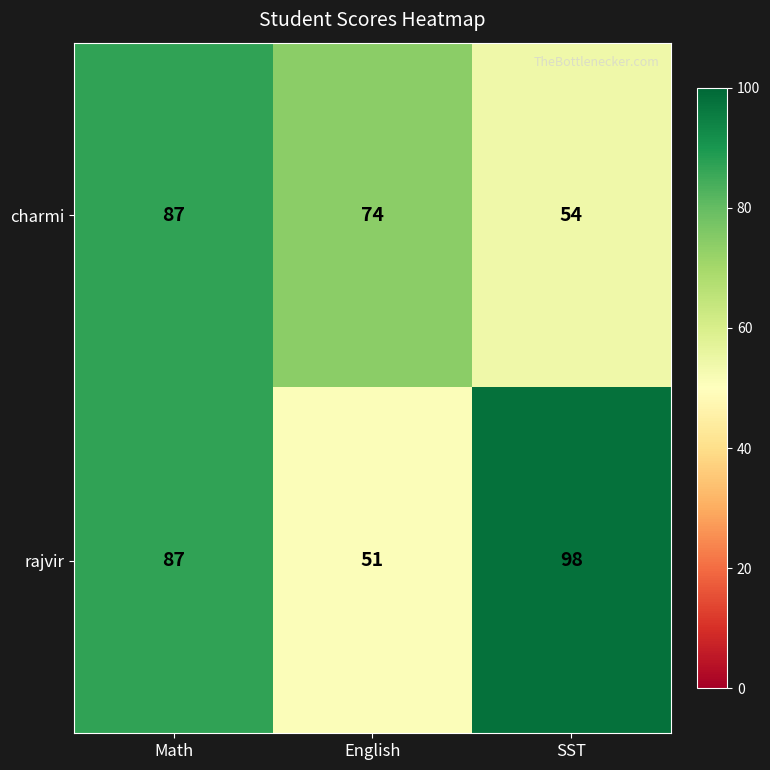

Is it true that rajvir equals 136 at SST?

False